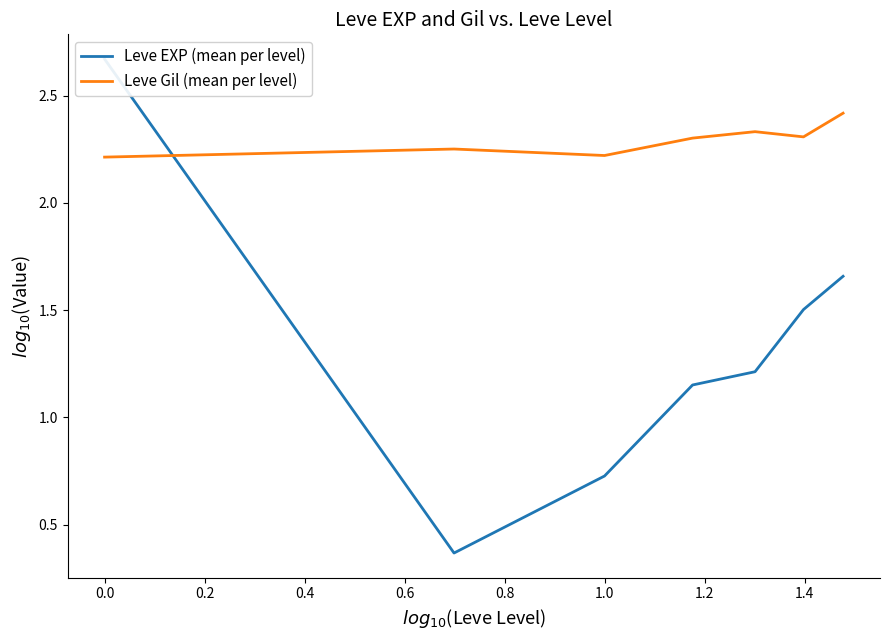

What are all the series names shown in the legend?

Leve EXP (mean per level), Leve Gil (mean per level)